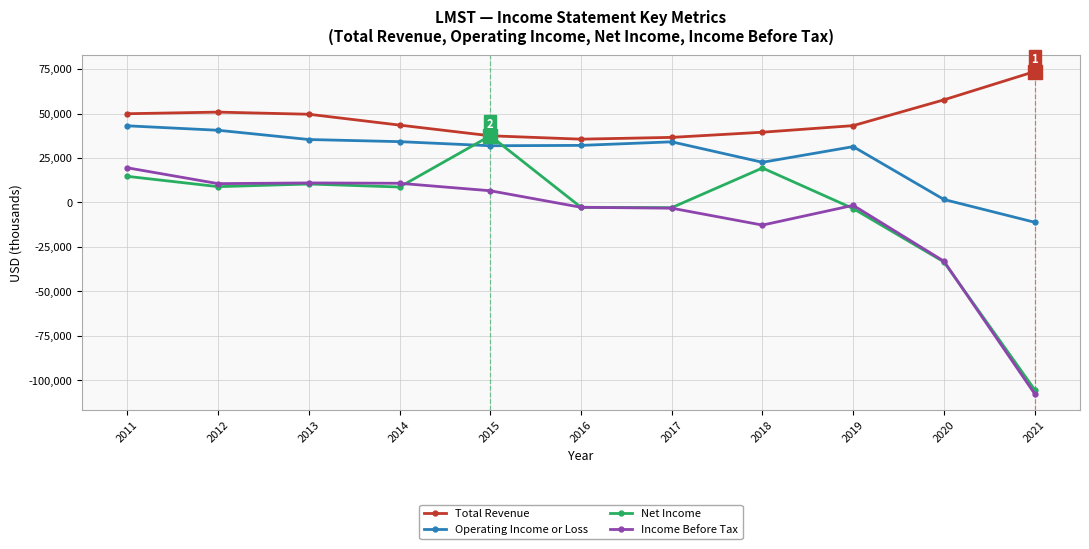

True or false: Total Revenue has more than 0 interior local peaks.

True